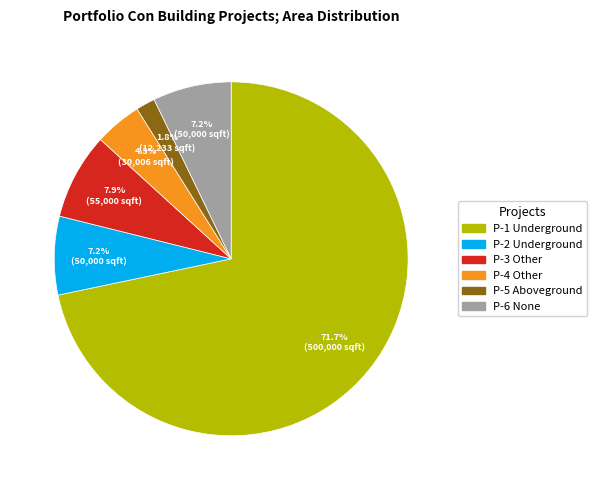

What is the largest slice in the pie chart?

P-1 Underground